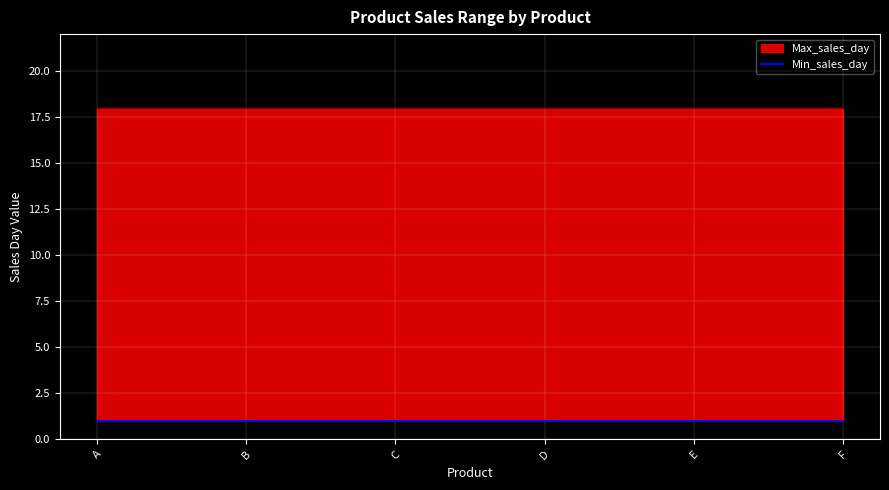

Count the number of categories in the chart.

6